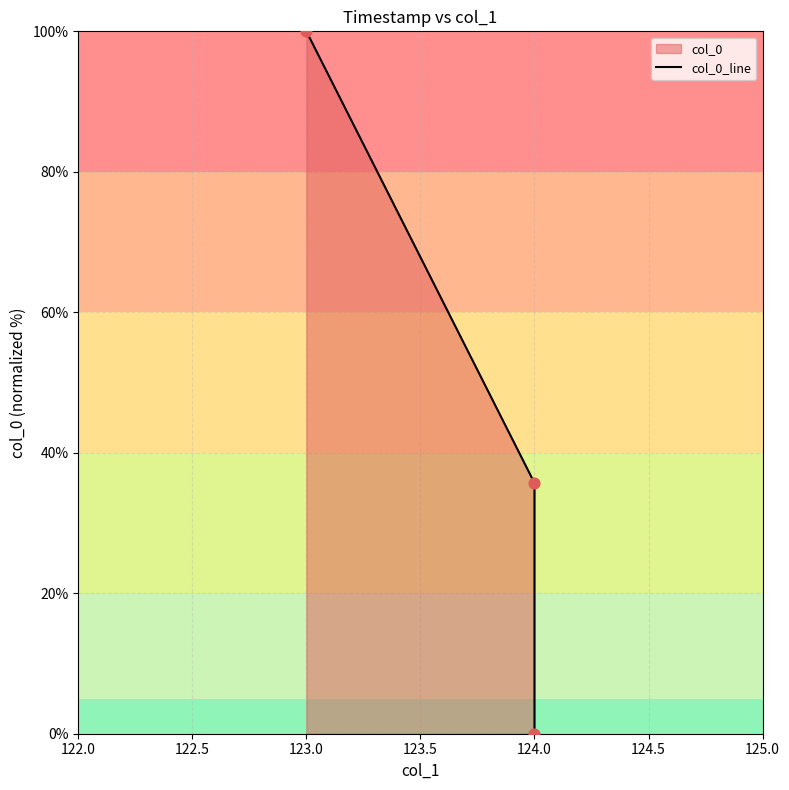

Which has a higher value, 123.0 or 124.0?

123.0